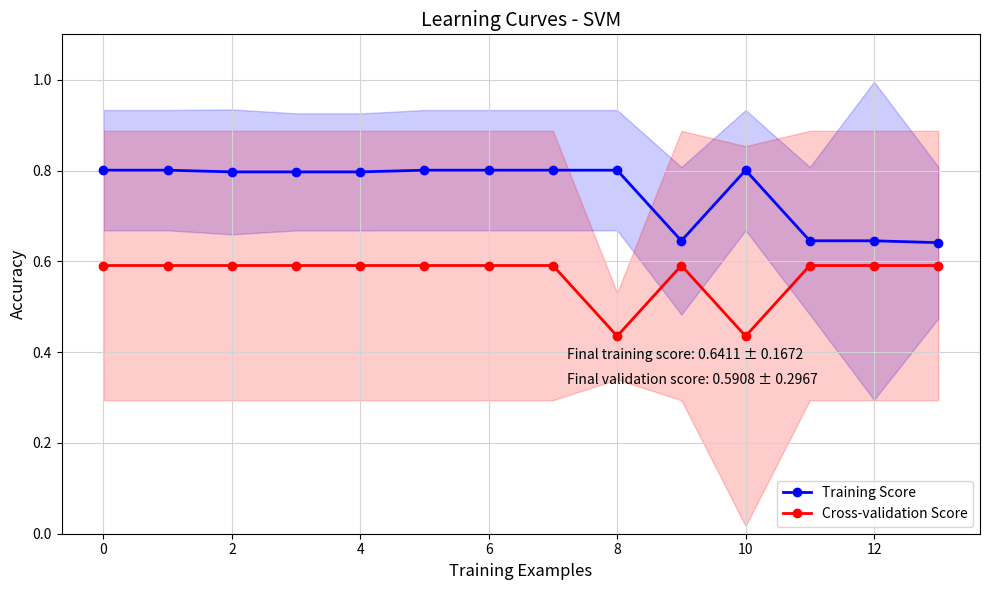

Reading left to right, what are all the values shown in this chart?

Training Score: 0.8	0.8	0.8	0.8	0.8	0.8	0.8	0.8	0.8	0.6	0.8	0.6	0.6	0.6
Cross-validation Score: 0.6	0.6	0.6	0.6	0.6	0.6	0.6	0.6	0.4	0.6	0.4	0.6	0.6	0.6